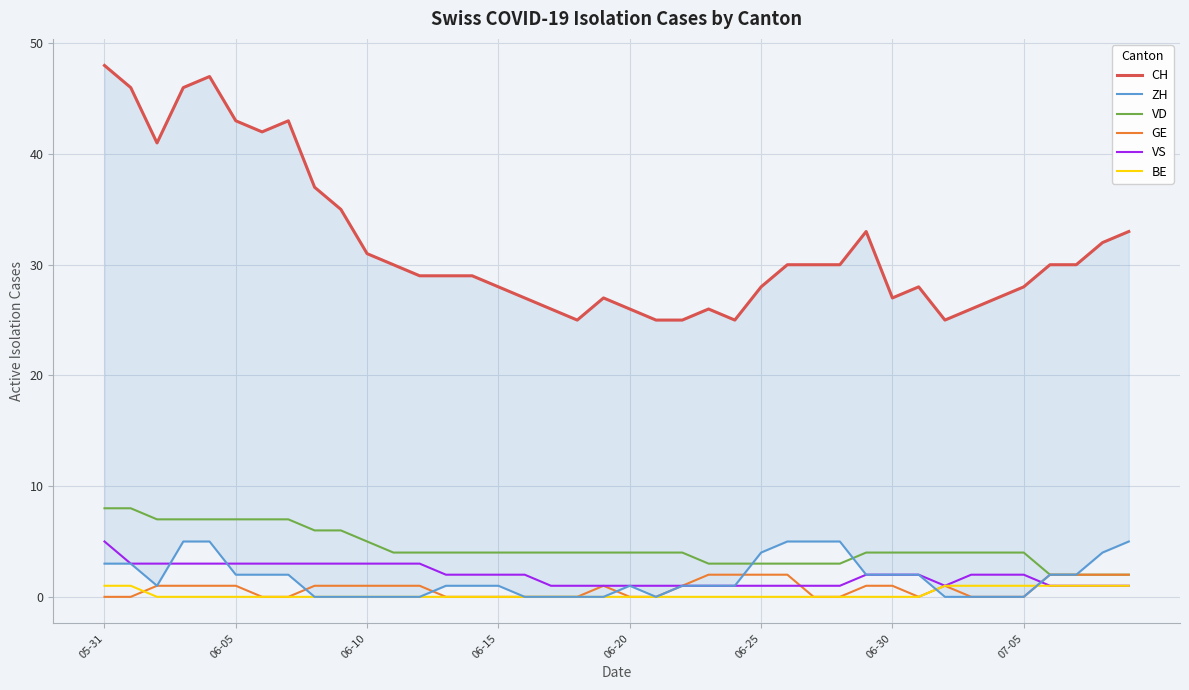

Reading right to left, what are all the values shown in this chart?

CH: 33	32	30	30	28	27	26	25	28	27	33	30	30	30	28	25	26	25	25	26	27	25	26	27	28	29	29	29	30	31	35	37	43	42	43	47	46	41	46	48
ZH: 5	4	2	2	0	0	0	0	2	2	2	5	5	5	4	1	1	1	0	1	0	0	0	0	1	1	1	0	0	0	0	0	2	2	2	5	5	1	3	3
VD: 2	2	2	2	4	4	4	4	4	4	4	3	3	3	3	3	3	4	4	4	4	4	4	4	4	4	4	4	4	5	6	6	7	7	7	7	7	7	8	8
GE: 2	2	2	2	0	0	0	1	0	1	1	0	0	2	2	2	2	1	0	0	1	0	0	0	0	0	0	1	1	1	1	1	0	0	1	1	1	1	0	0
VS: 1	1	1	1	2	2	2	1	2	2	2	1	1	1	1	1	1	1	1	1	1	1	1	2	2	2	2	3	3	3	3	3	3	3	3	3	3	3	3	5
BE: 1	1	1	1	1	1	1	1	0	0	0	0	0	0	0	0	0	0	0	0	0	0	0	0	0	0	0	0	0	0	0	0	0	0	0	0	0	0	1	1